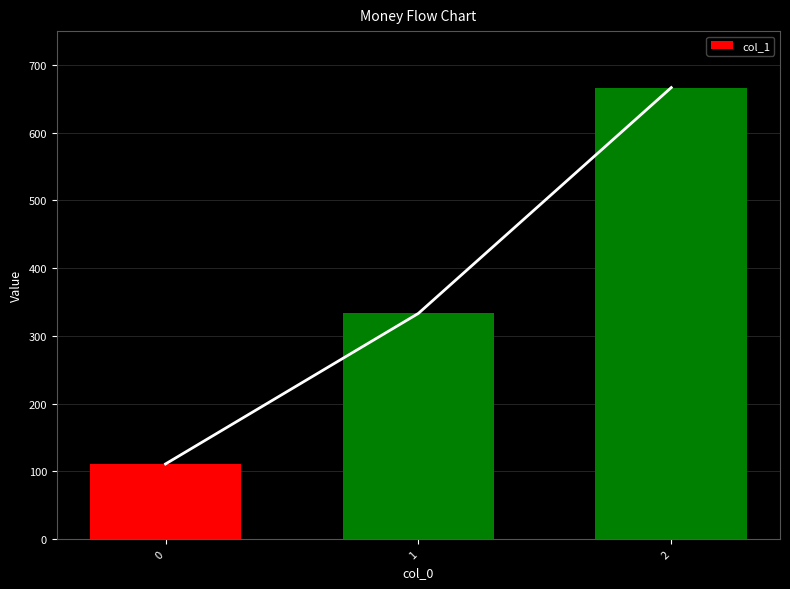

Reading left to right, list all the values displayed in this chart.

0=111.1	1=333.3	2=666.7